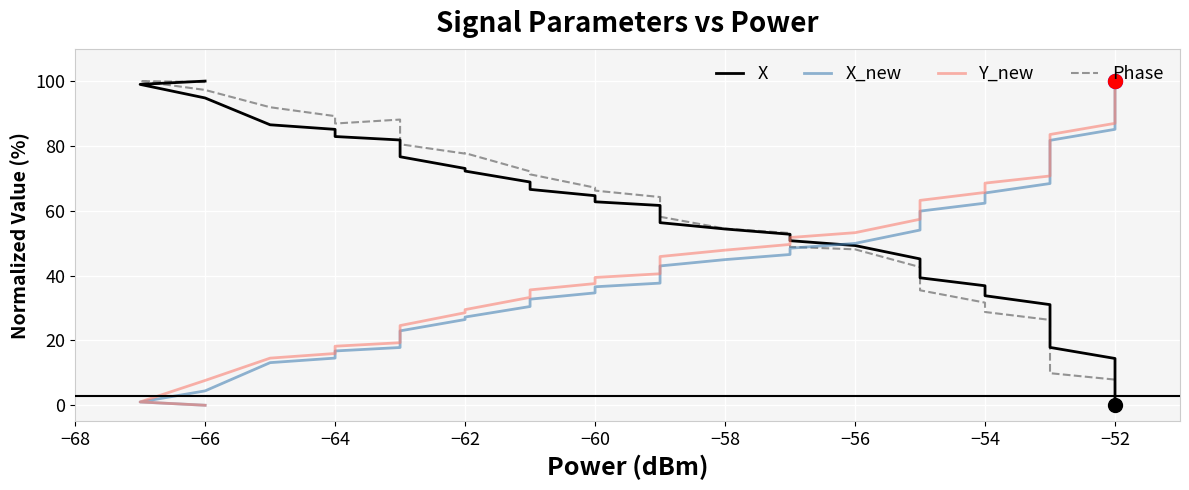

True or false: X_new and Phase intersect in this chart.

True